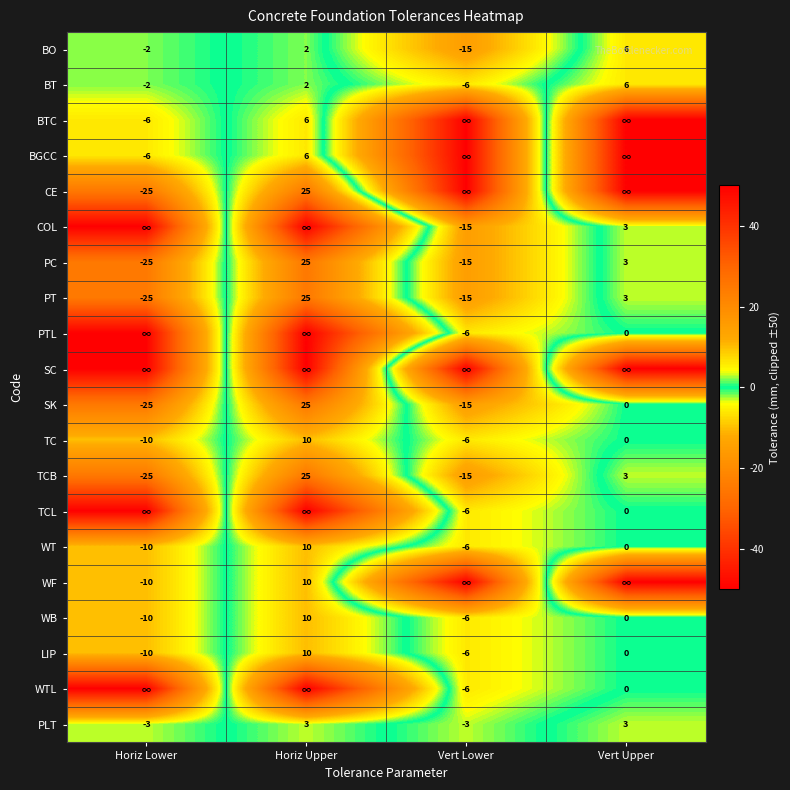

What is the difference between the BT values at Horiz Upper and Vert Upper?

4